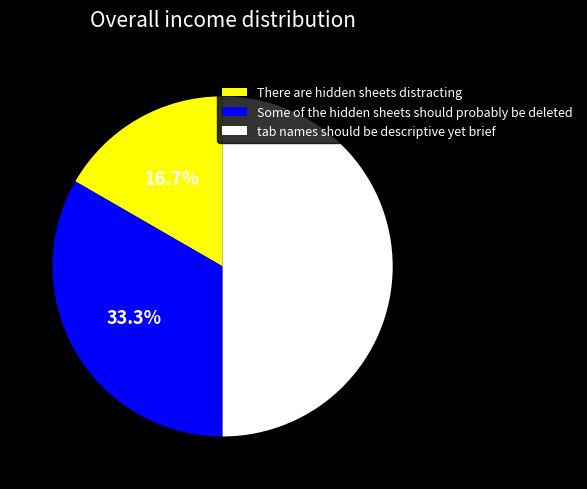

To the nearest percent, what is the difference between the tab names should be descriptive yet brief and Some of the hidden sheets should probably be deleted slice percentages?

17%